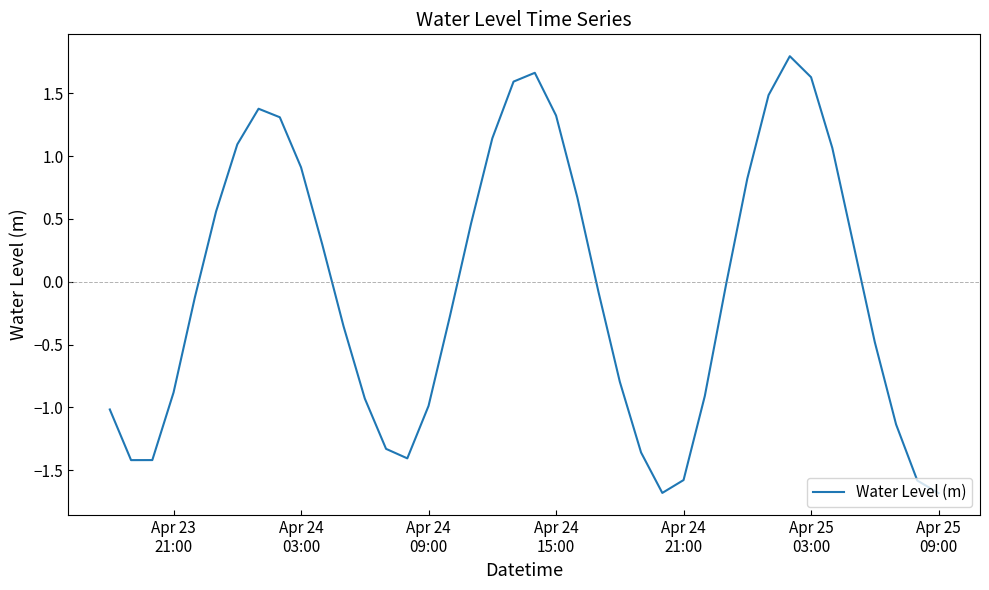

What is the smallest value displayed?

-1.7